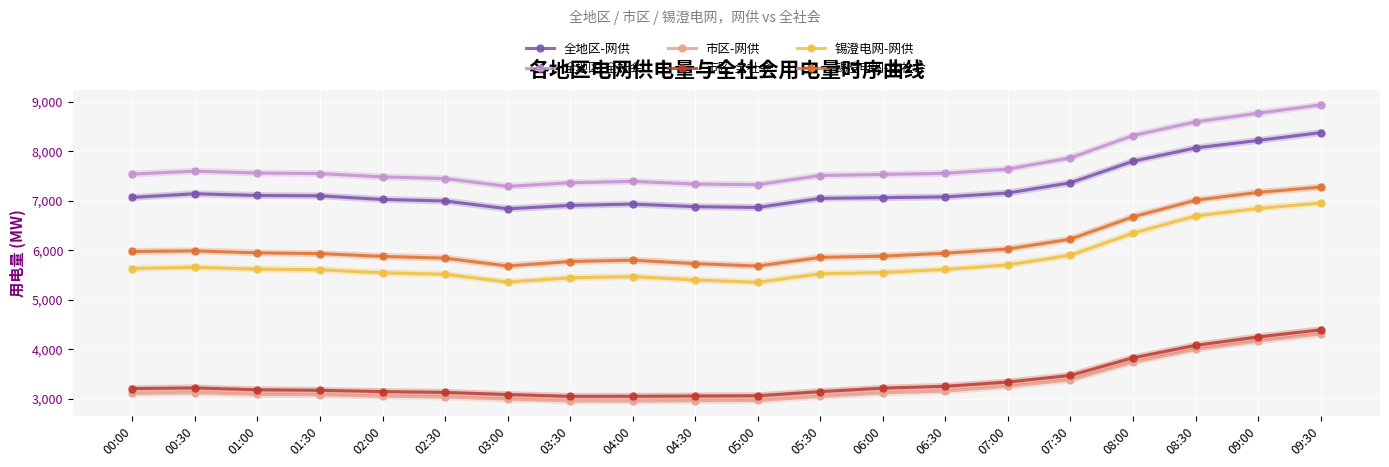

In 全地区-网供, how many points are lower than both neighbors (excluding endpoints)?

2